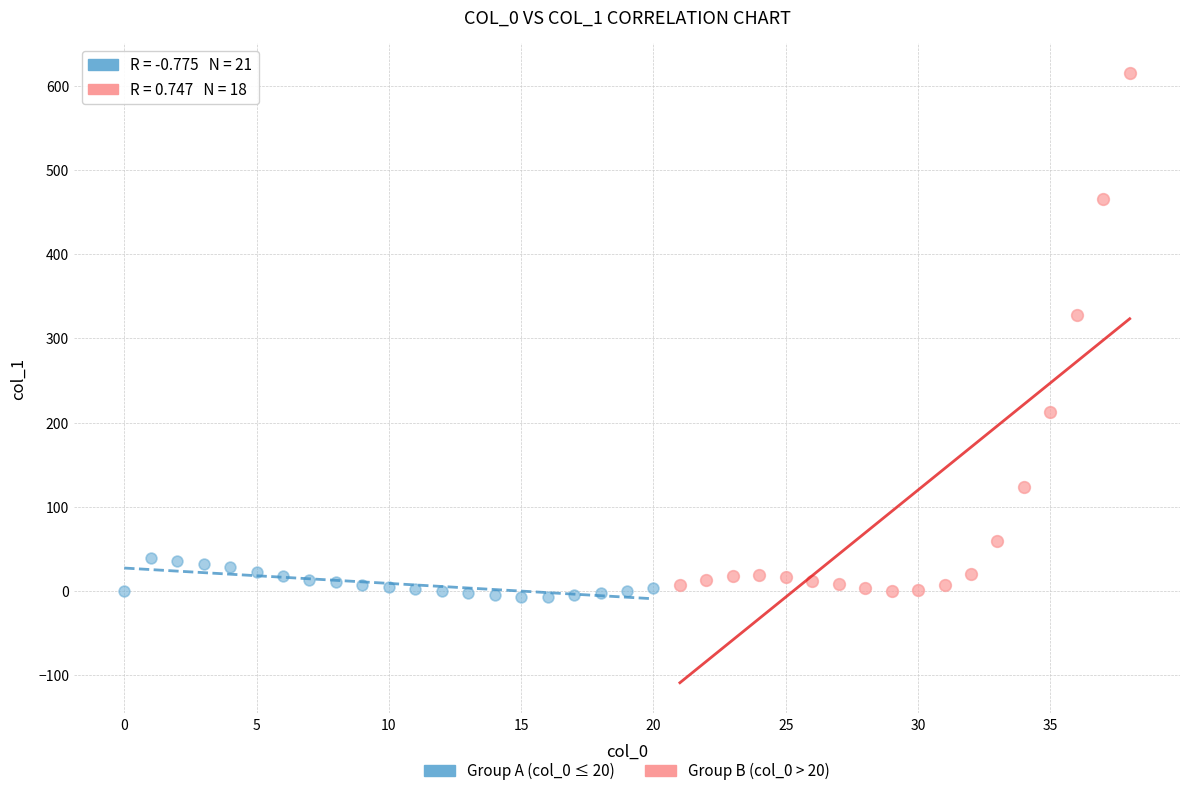

Which series has the widest spread of Y values?

Group B (col_0 > 20)